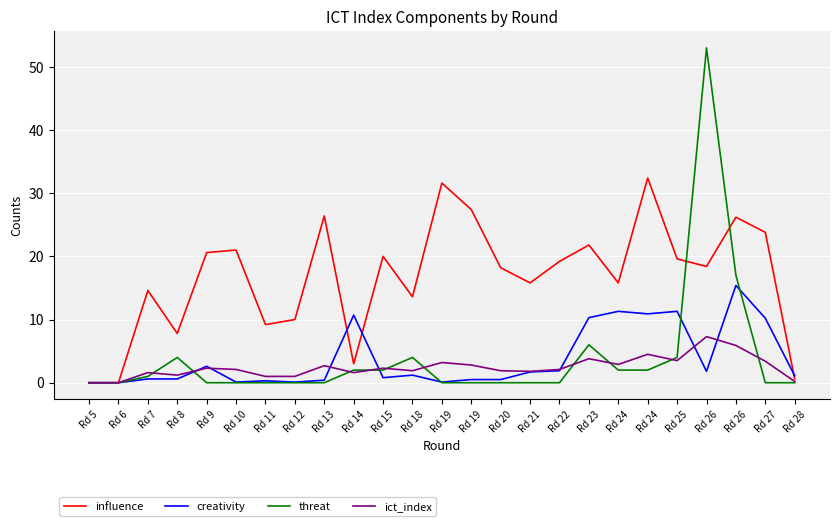

What are all the series names shown in the legend?

influence, creativity, threat, ict_index